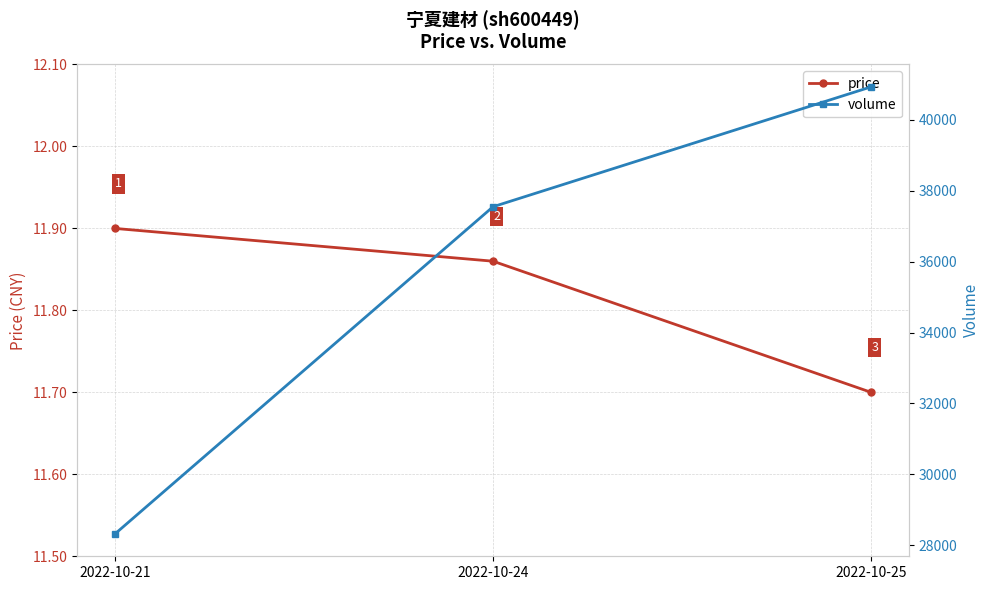

What is the minimum value for price?

11.7